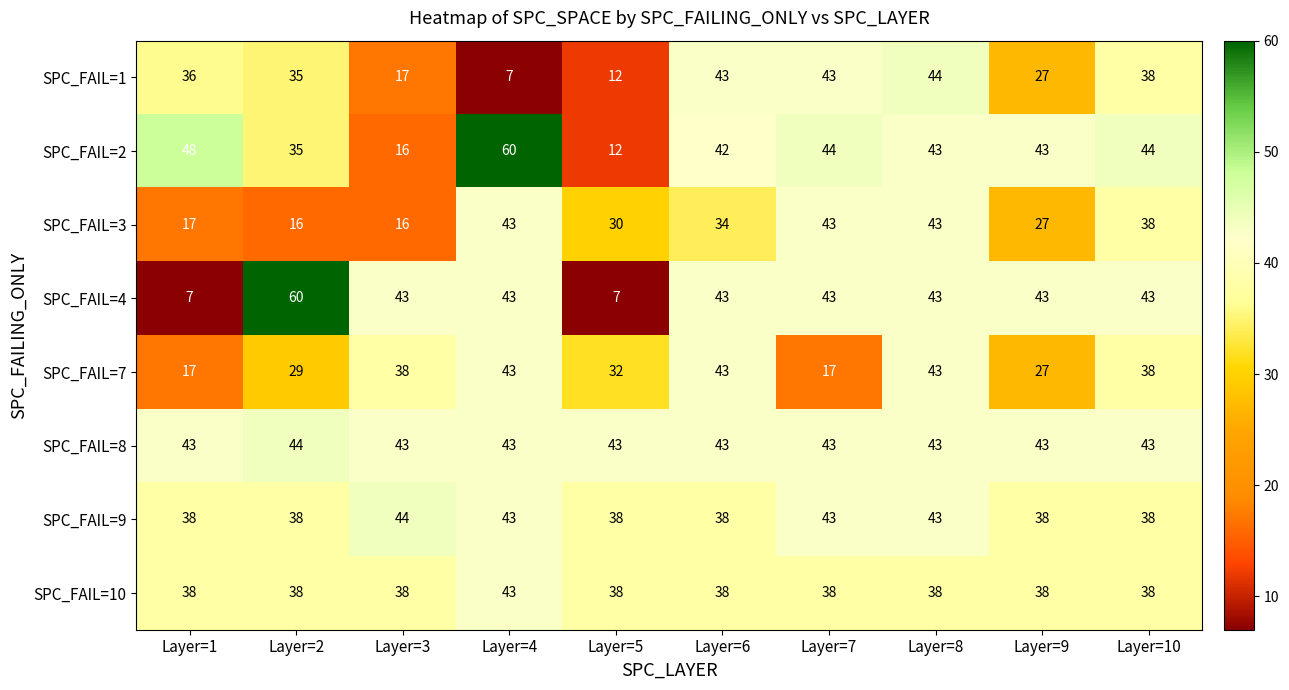

Which series has the widest spread of values?

SPC_FAIL=4